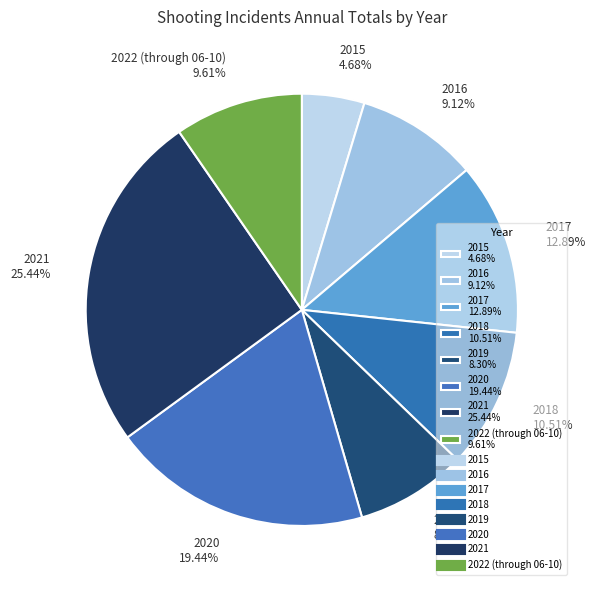

Which has a higher value, 2020 19.44% or 2019 8.30%?

2020 19.44%